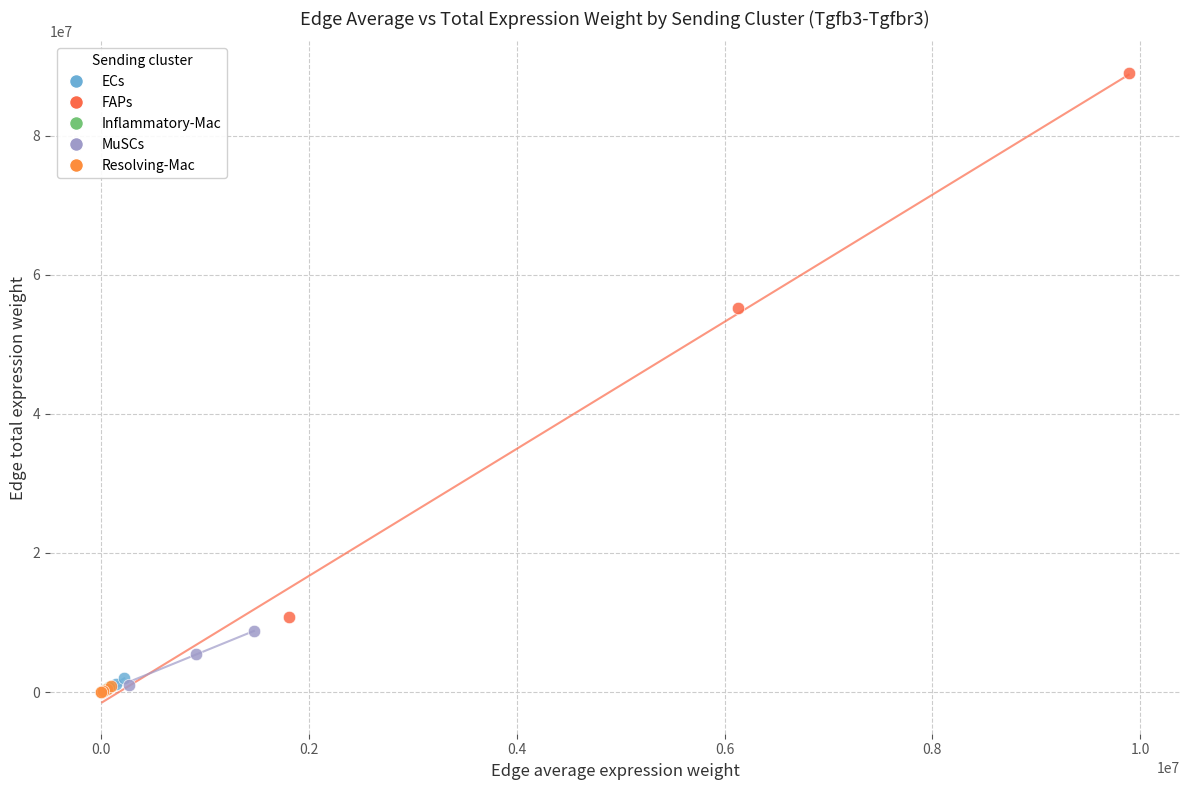

What are all the series names shown in the legend?

ECs, FAPs, Inflammatory-Mac, MuSCs, Resolving-Mac